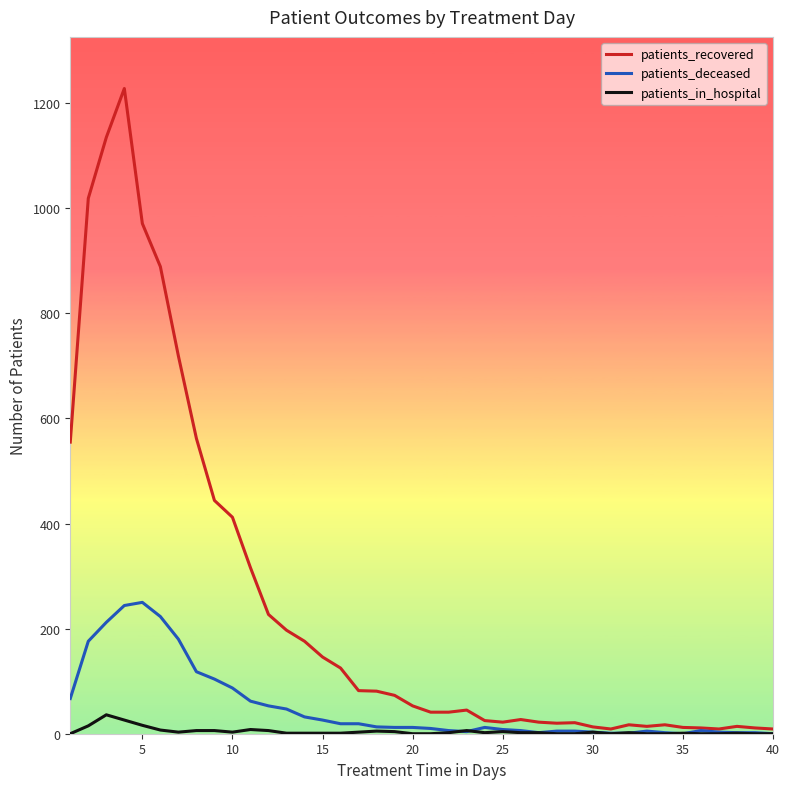

Which series has the widest spread of values?

patients_recovered